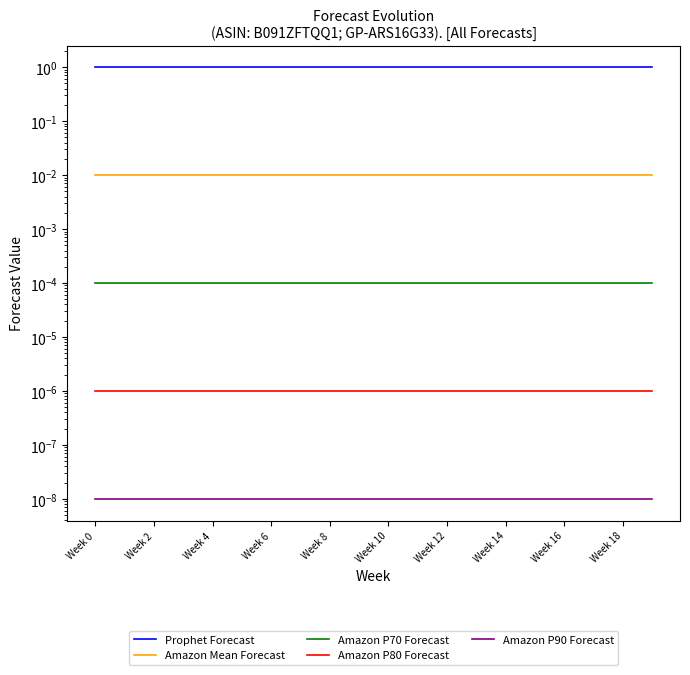

True or false: Amazon P90 Forecast has more than 2 points higher than both neighbors.

False